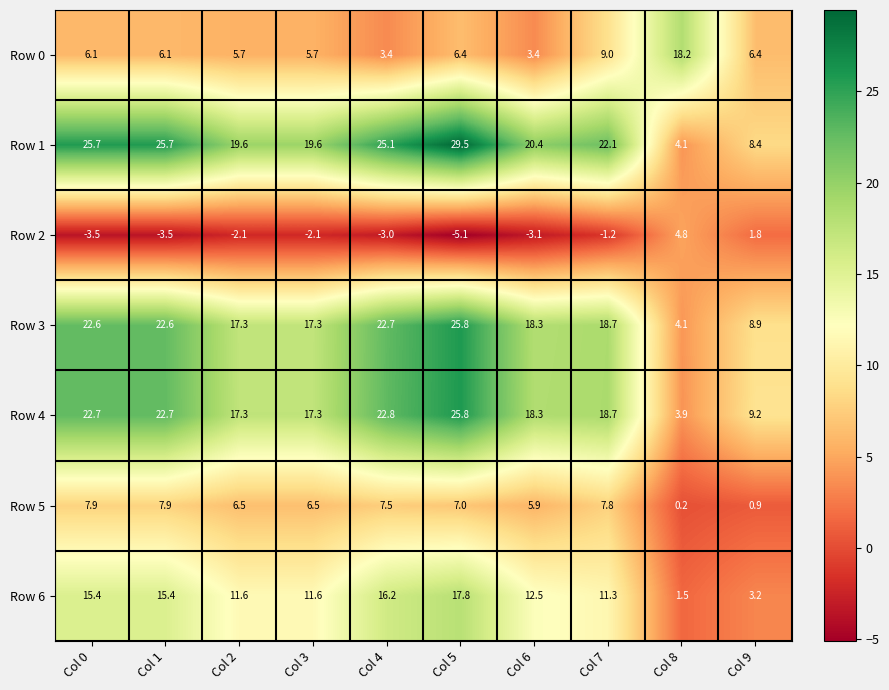

Read the Row 4 value at Col 6.

18.3